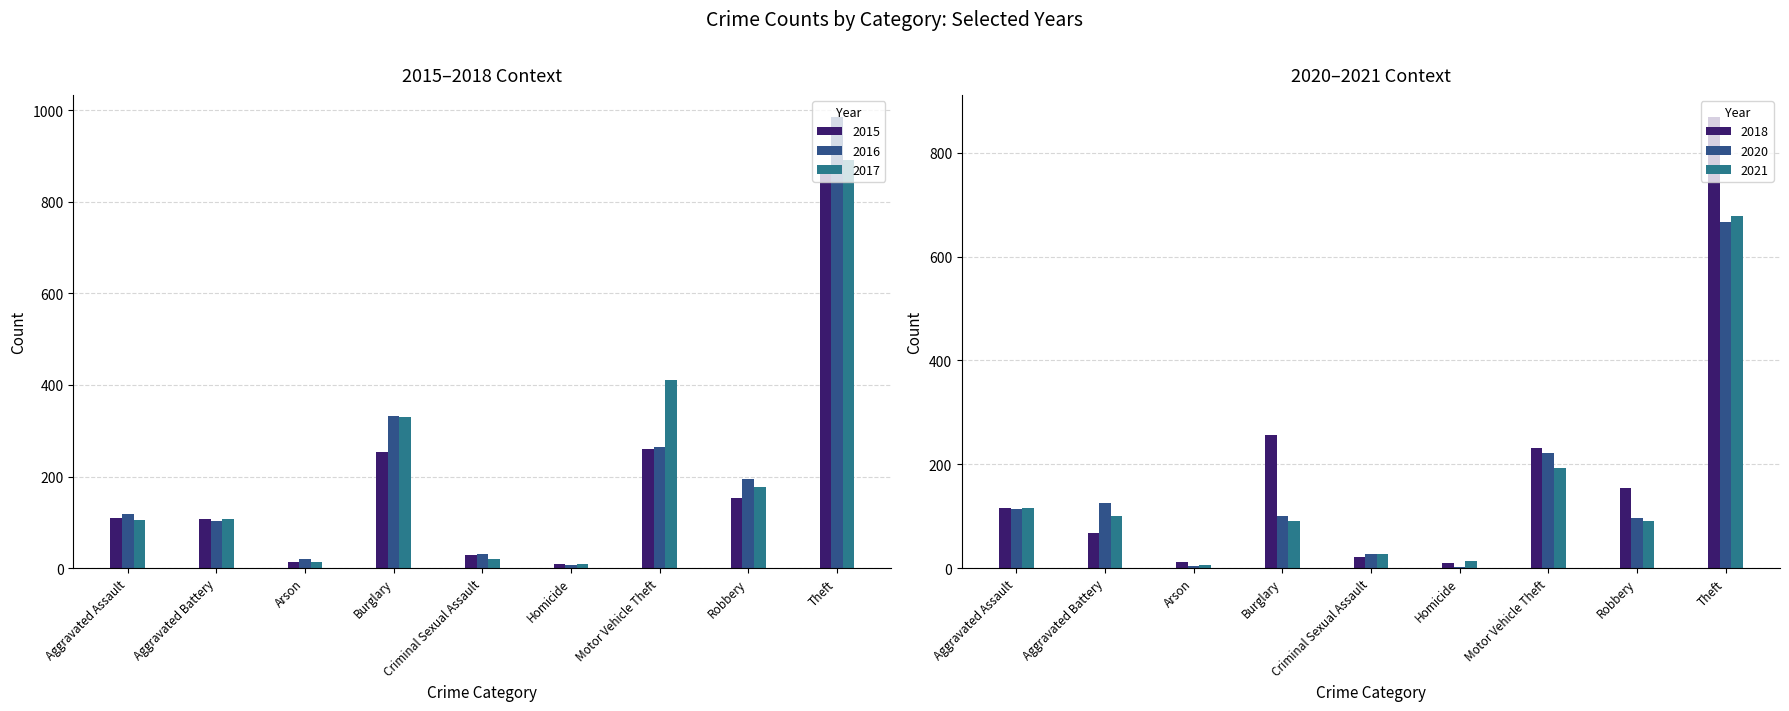

What is the difference between the 2018 values at Theft and Robbery?

713